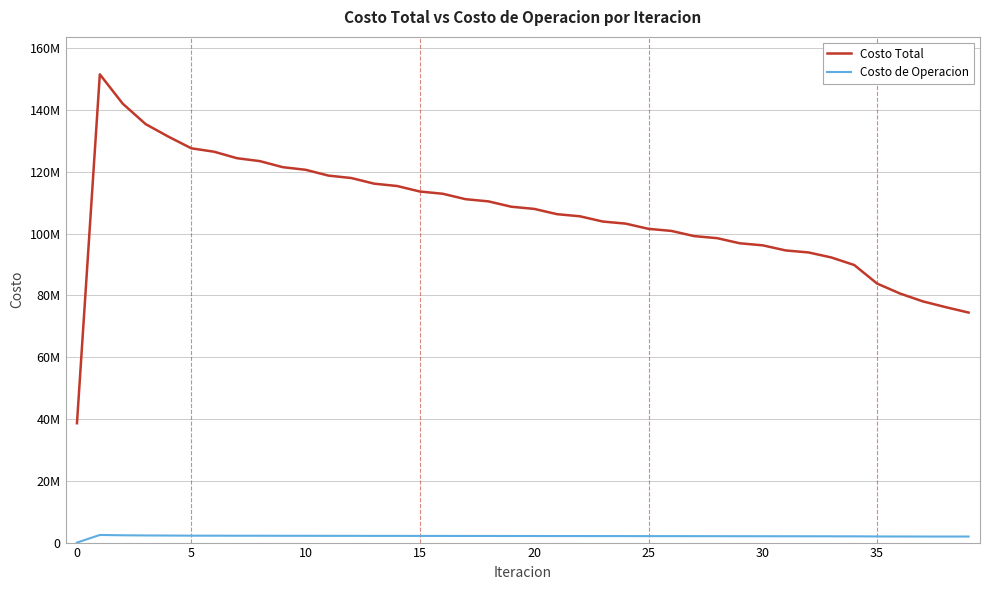

Does the chart display data point markers on the line(s)?

No